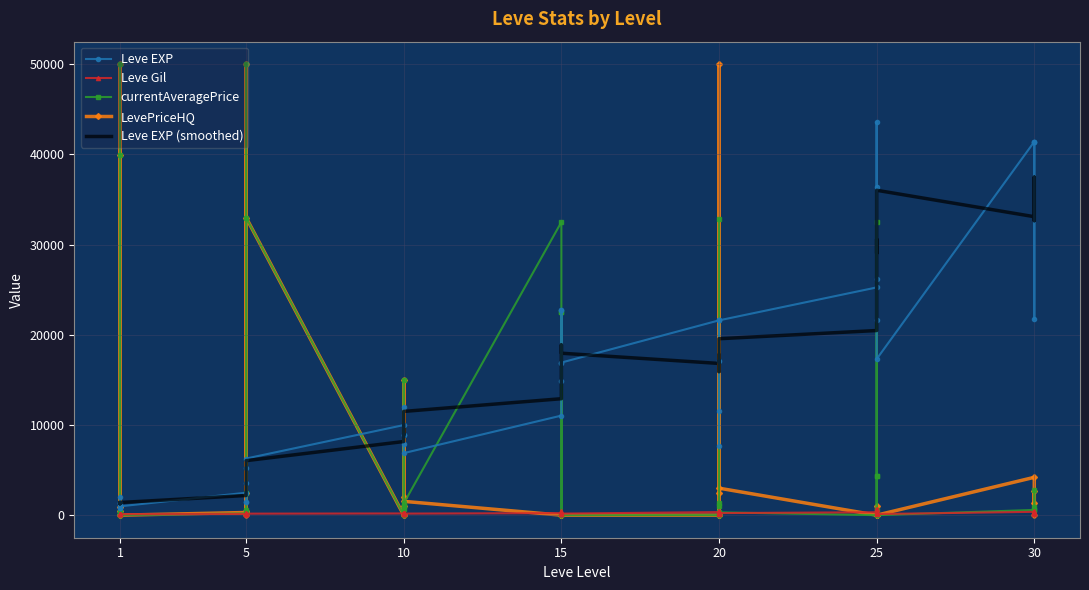

True or false: Leve Gil and Leve EXP intersect in this chart.

False